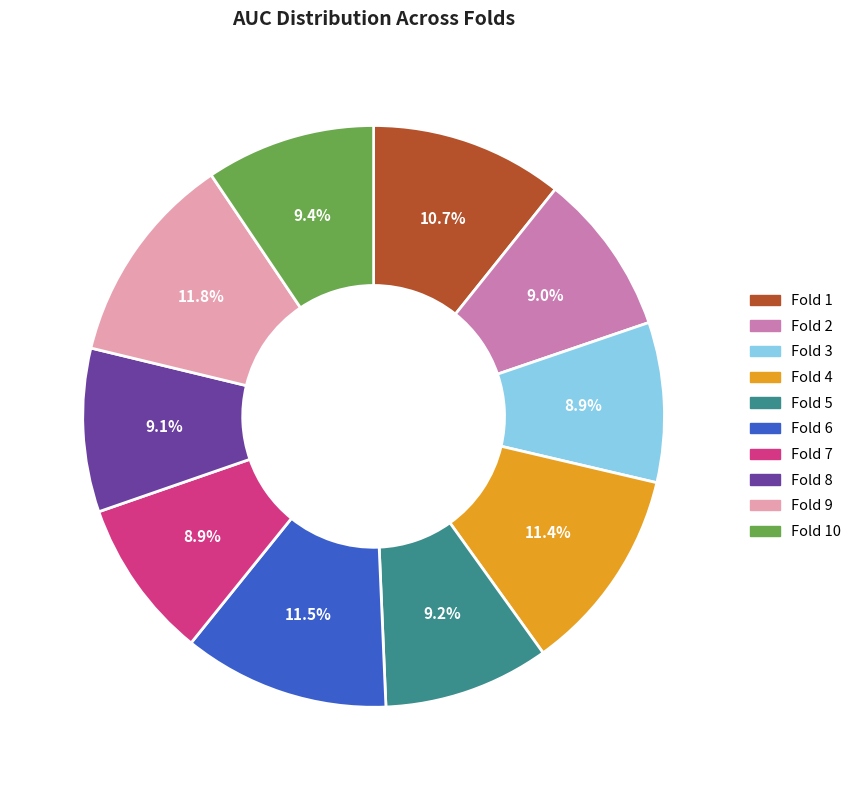

Count the number of slices in the pie.

10